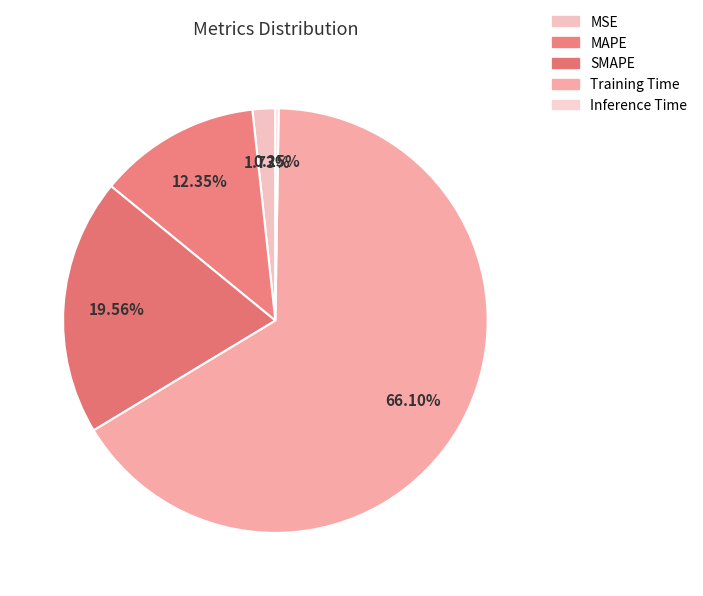

True or false: SMAPE accounts for 20% of the total.

True